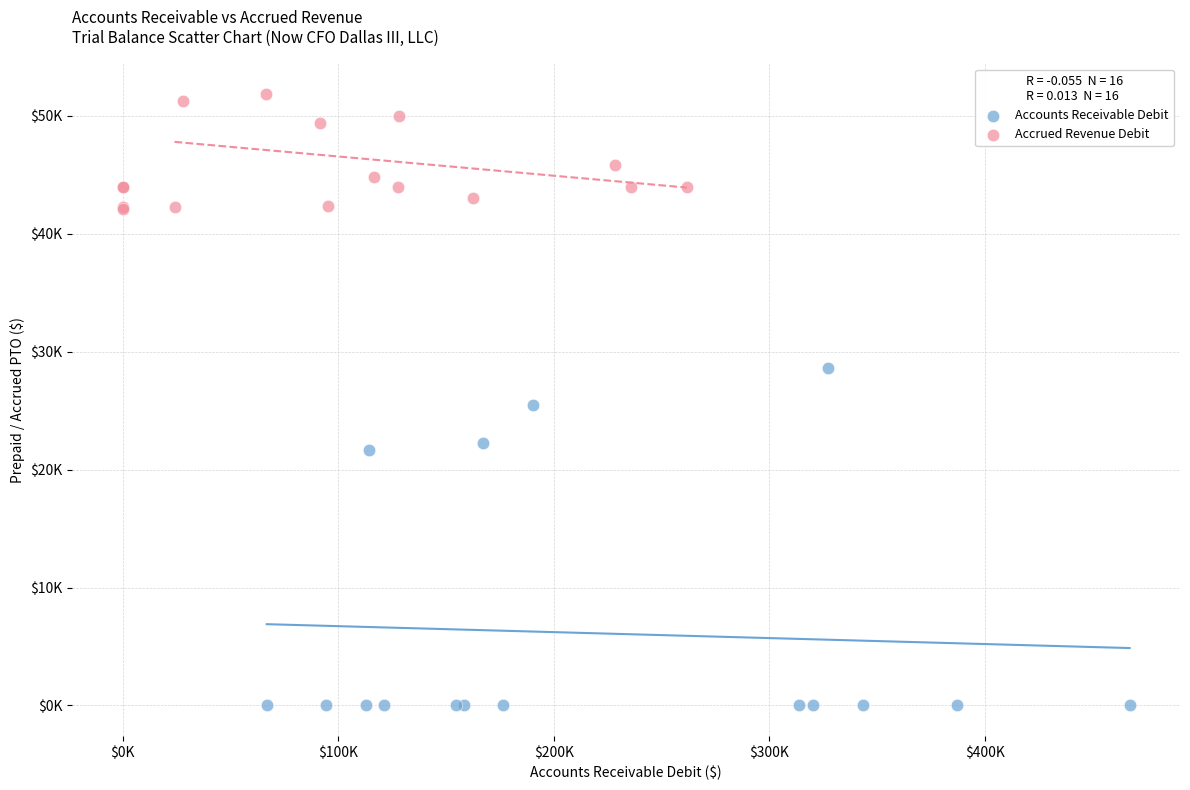

Which series contains the lowest Y value?

Accounts Receivable Debit